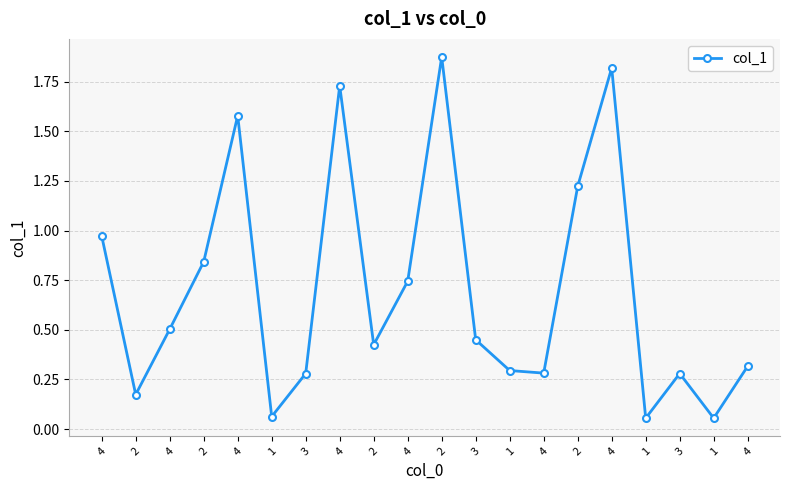

List the labels in order of value, smallest first.

1, 1, 1, 2, 3, 3, 4, 1, 4, 2, 3, 4, 4, 2, 4, 2, 4, 4, 4, 2